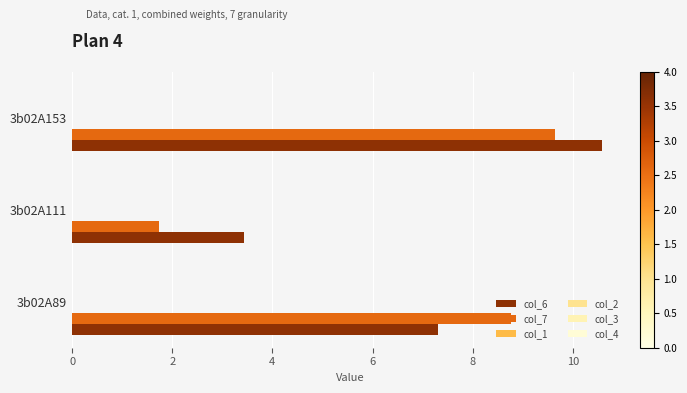

Which category has the highest value in the col_6 series?

3b02A153